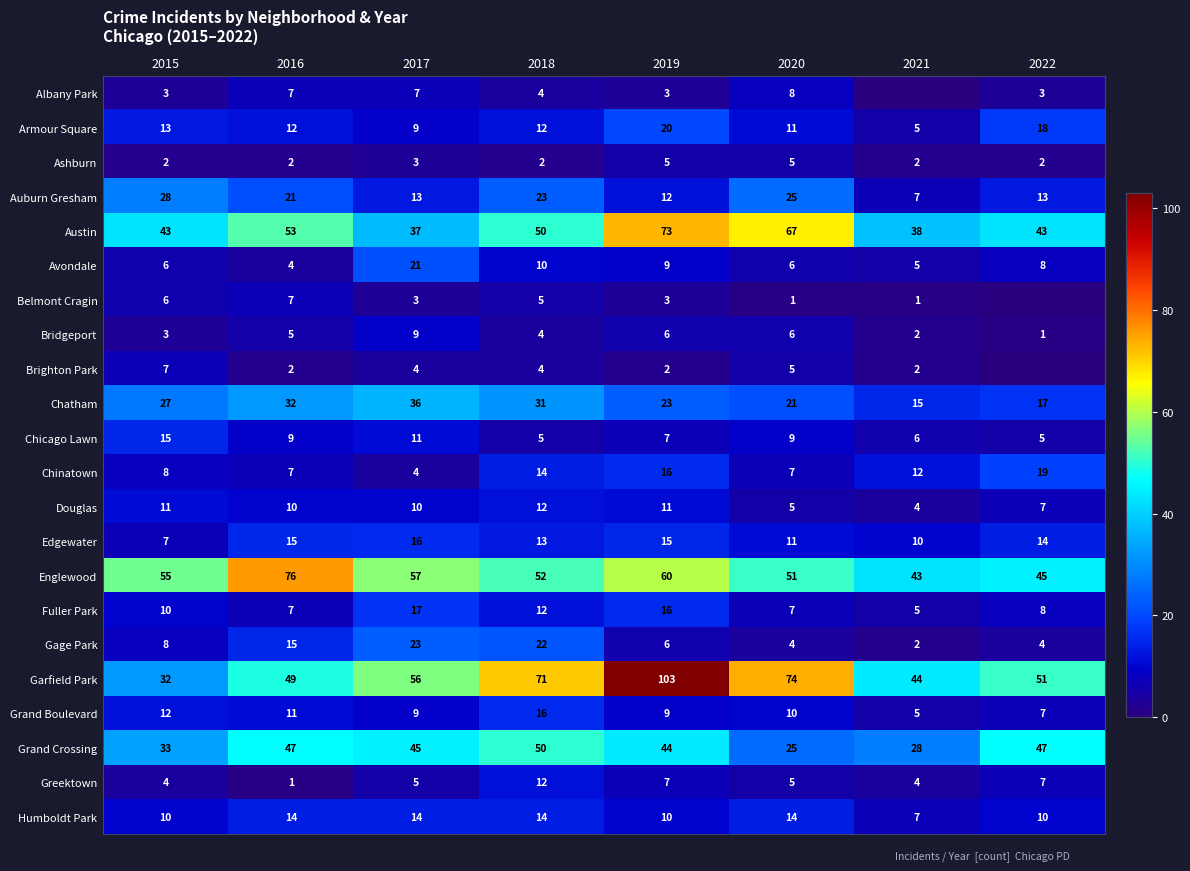

Is it true that Garfield Park equals 103 at 2019?

True